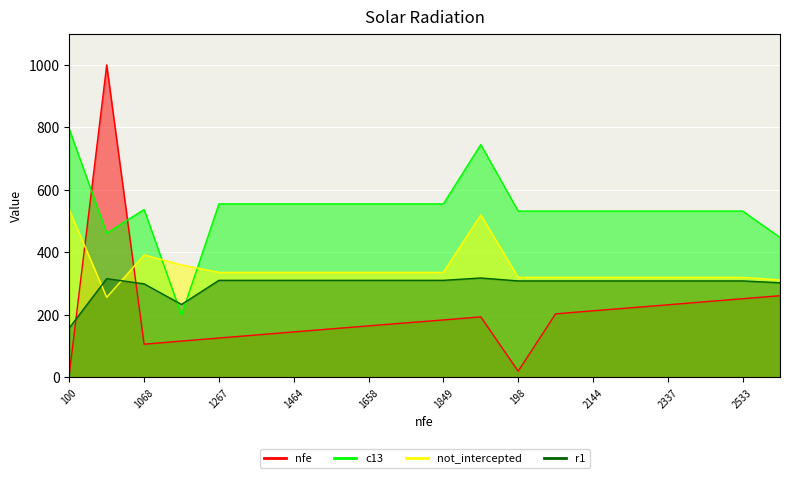

What is the spread (max minus min) of values at 2240?

309.7